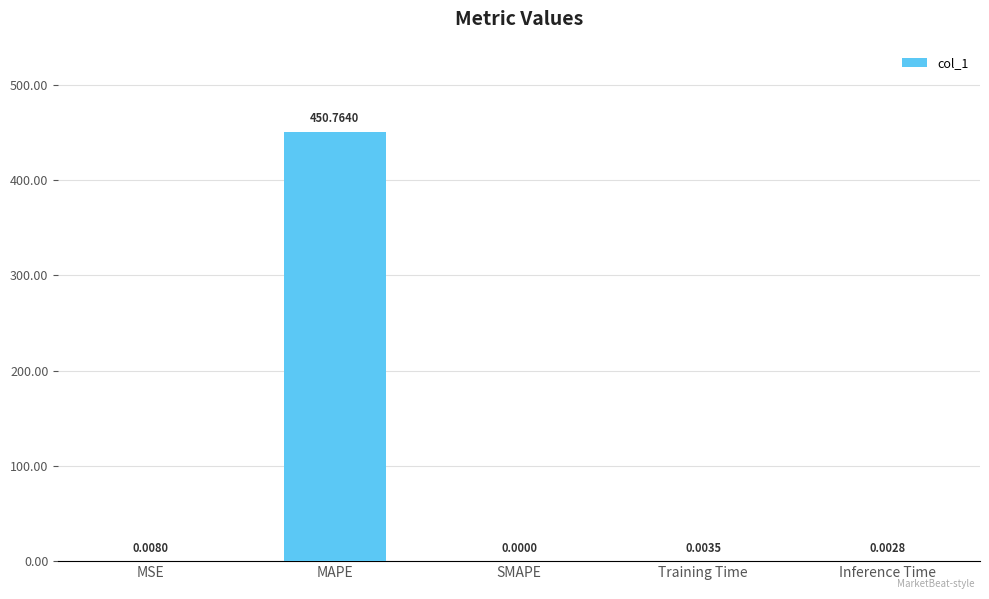

Which label corresponds to the largest value in the chart?

MAPE